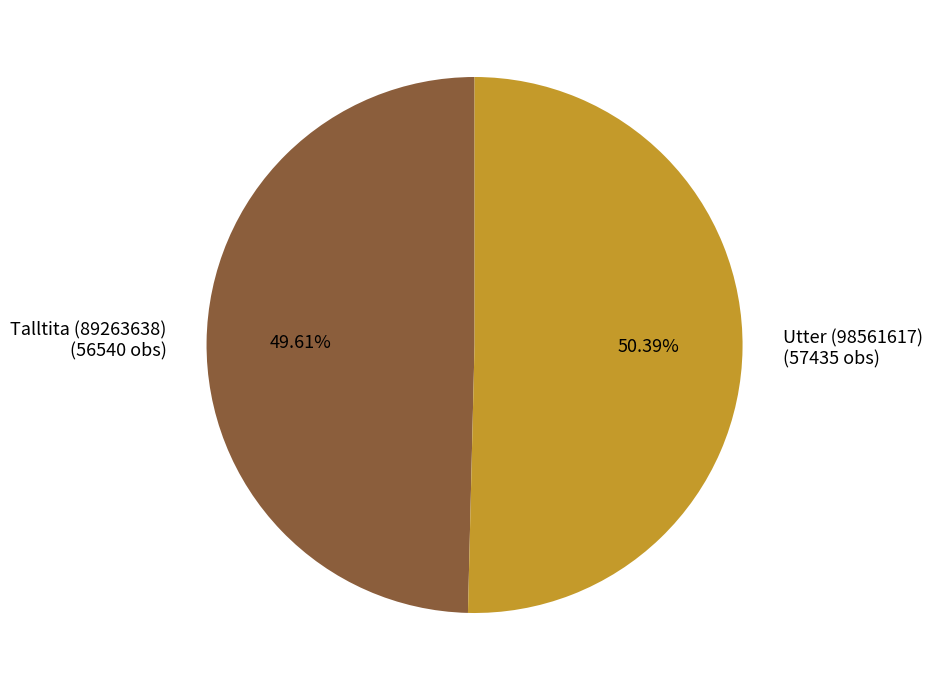

Is there any slice that represents more than half of the pie?

Yes